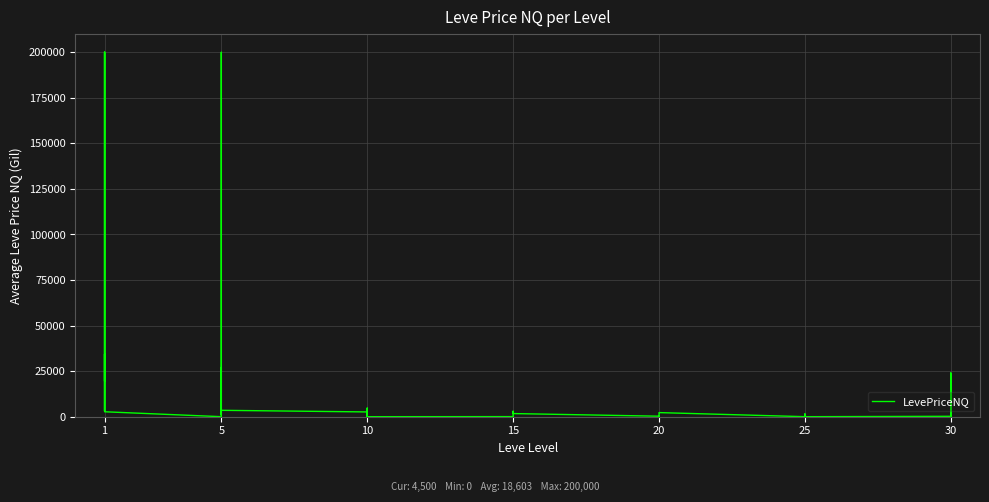

What is the label of the 16th point from the right?

24